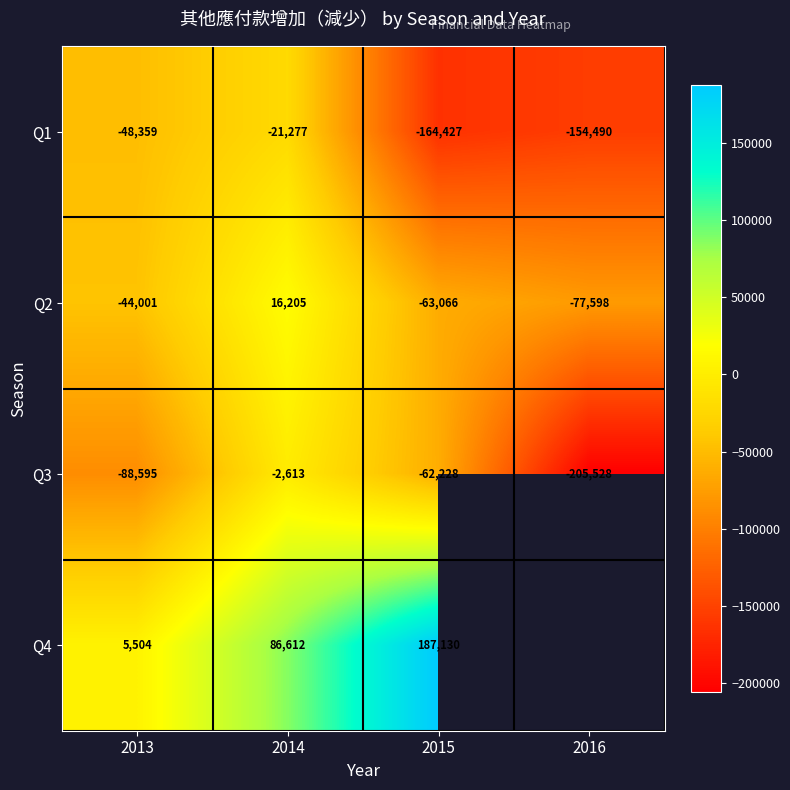

What is the total value across all series at 2014?

78927